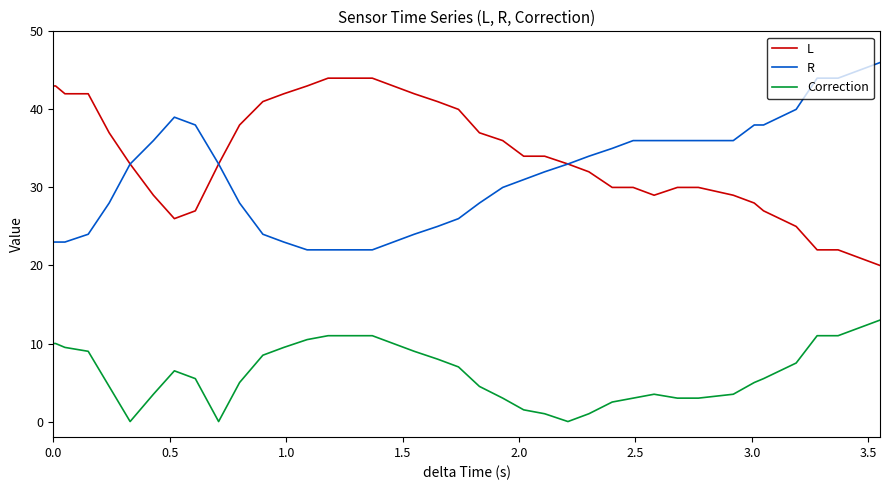

What is the minimum value for R?

22.0